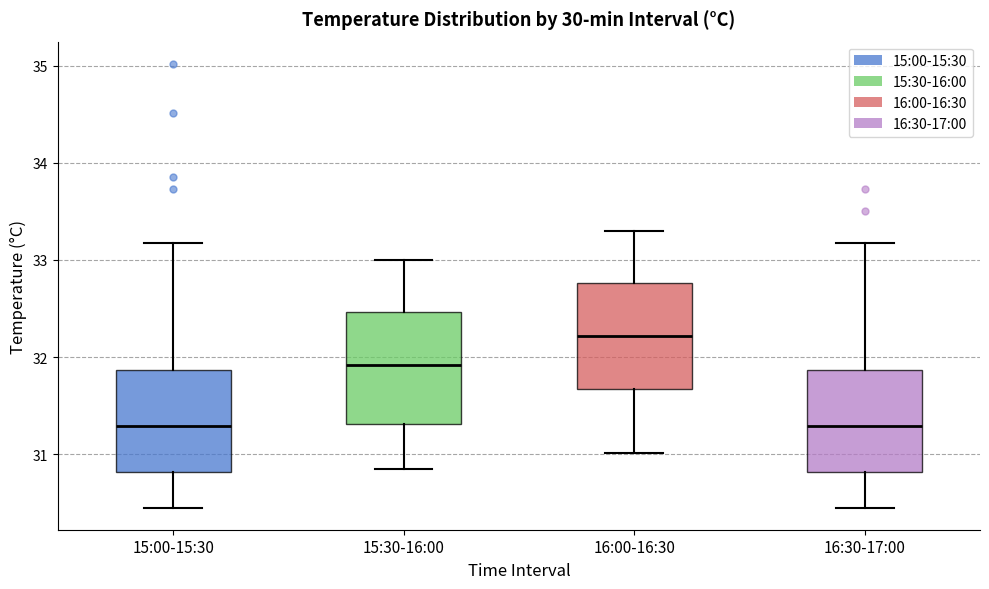

Reading left to right, transcribe this box plot: for each box, give where its median line is, the range the box spans, and where its two whiskers end, as read against the y-axis. The values are not printed on the chart, so give them approximately, as read against the axis.

15:00-15:30: median 31.3, box 30.8 to 31.9, whiskers 30.5 to 33.2
15:30-16:00: median 31.9, box 31.3 to 32.5, whiskers 30.9 to 33.0
16:00-16:30: median 32.2, box 31.7 to 32.8, whiskers 31.0 to 33.3
16:30-17:00: median 31.3, box 30.8 to 31.9, whiskers 30.5 to 33.2